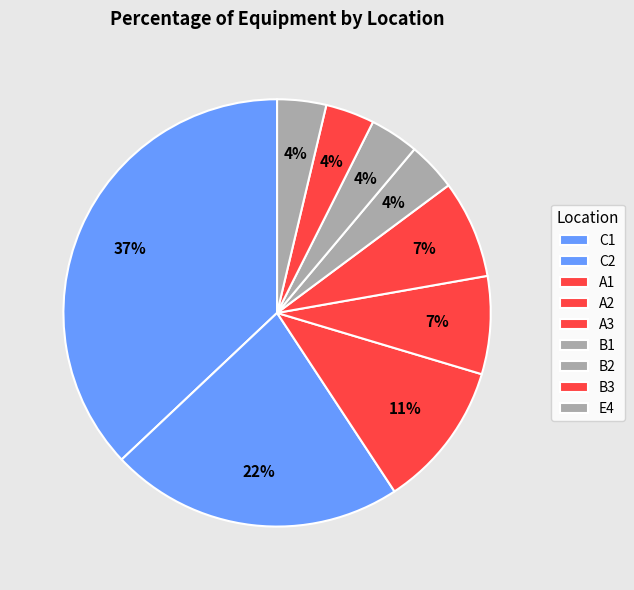

To the nearest percent, what is the average slice percentage?

11%